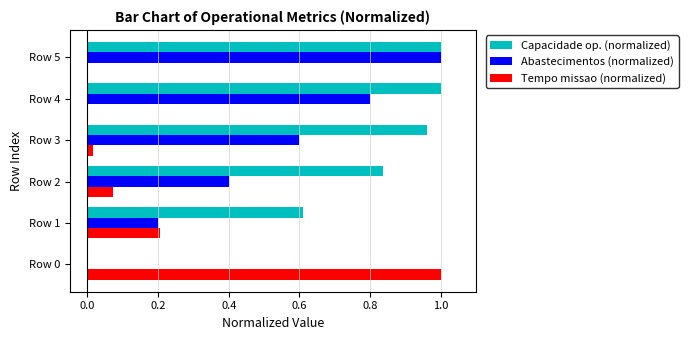

What is the sum of all Abastecimentos (normalized) values?

3.0